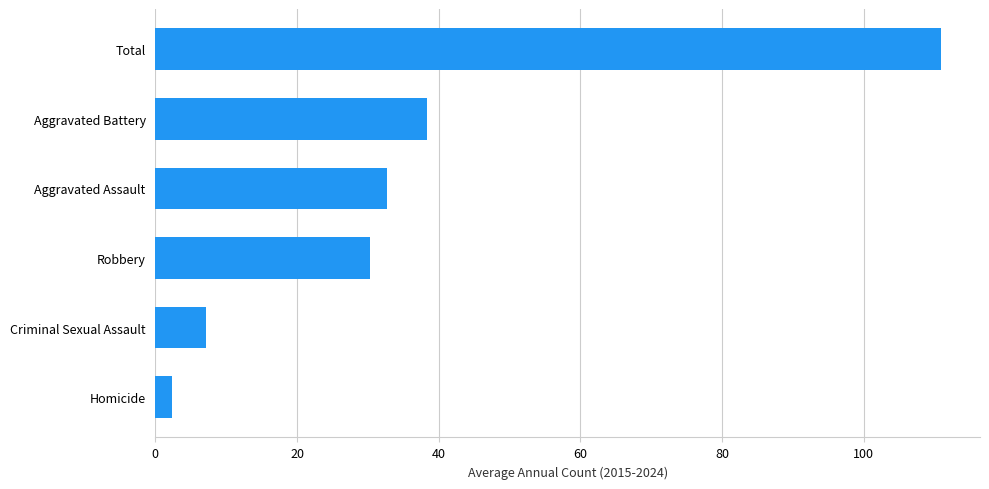

How many values are below 32?

3